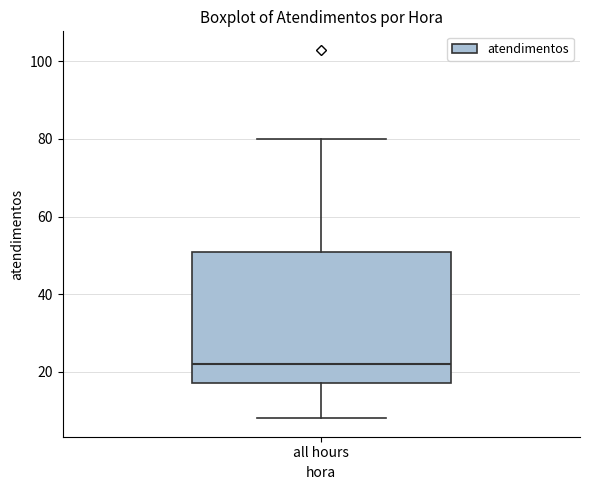

Read this box plot against the y-axis: the position of the median line, the range covered by the box, and the ends of both whiskers. The values are not printed on the chart, so give them approximately, as read against the axis.

median 22, box 18 to 50, whiskers 8 to 80